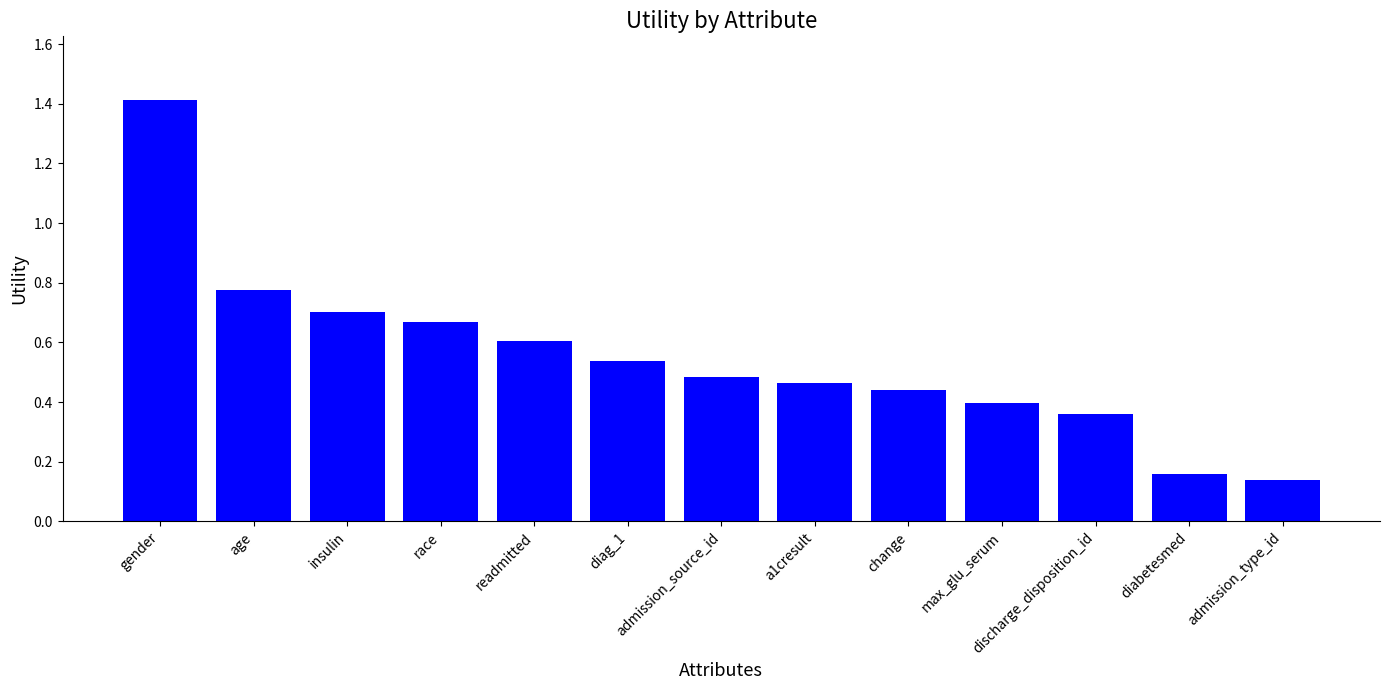

At which label is the value closest to 0?

admission_type_id